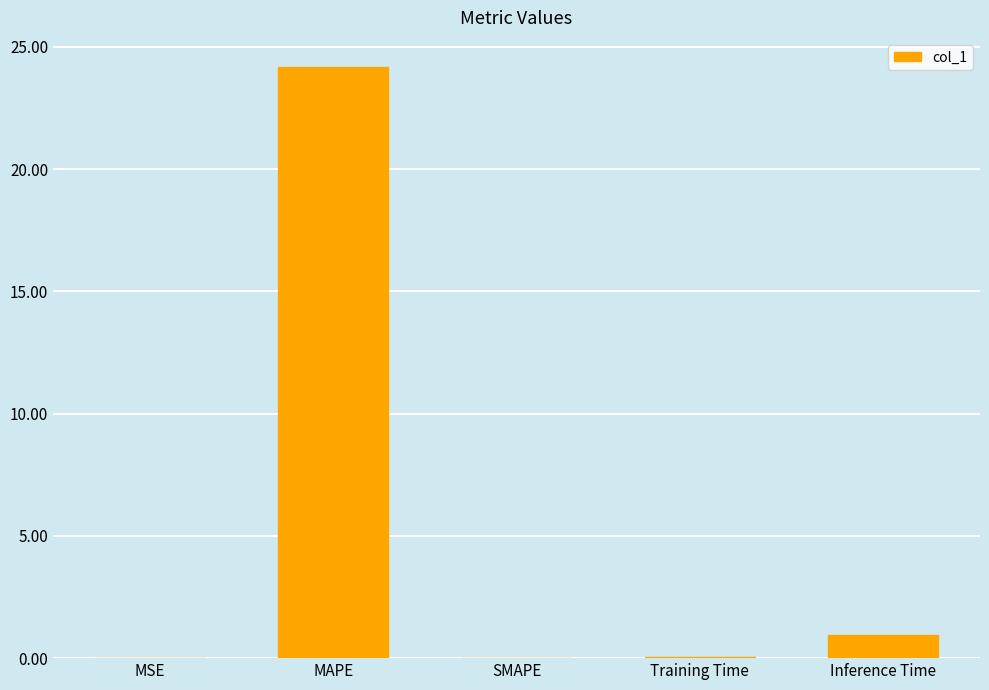

The value at MAPE is 24.2. True or false?

True